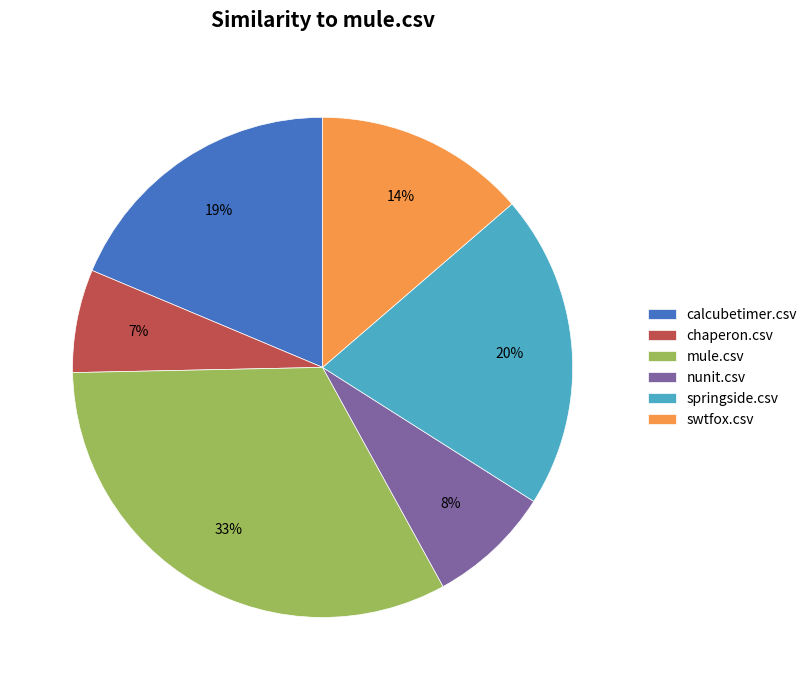

How many slices are in this pie chart?

6